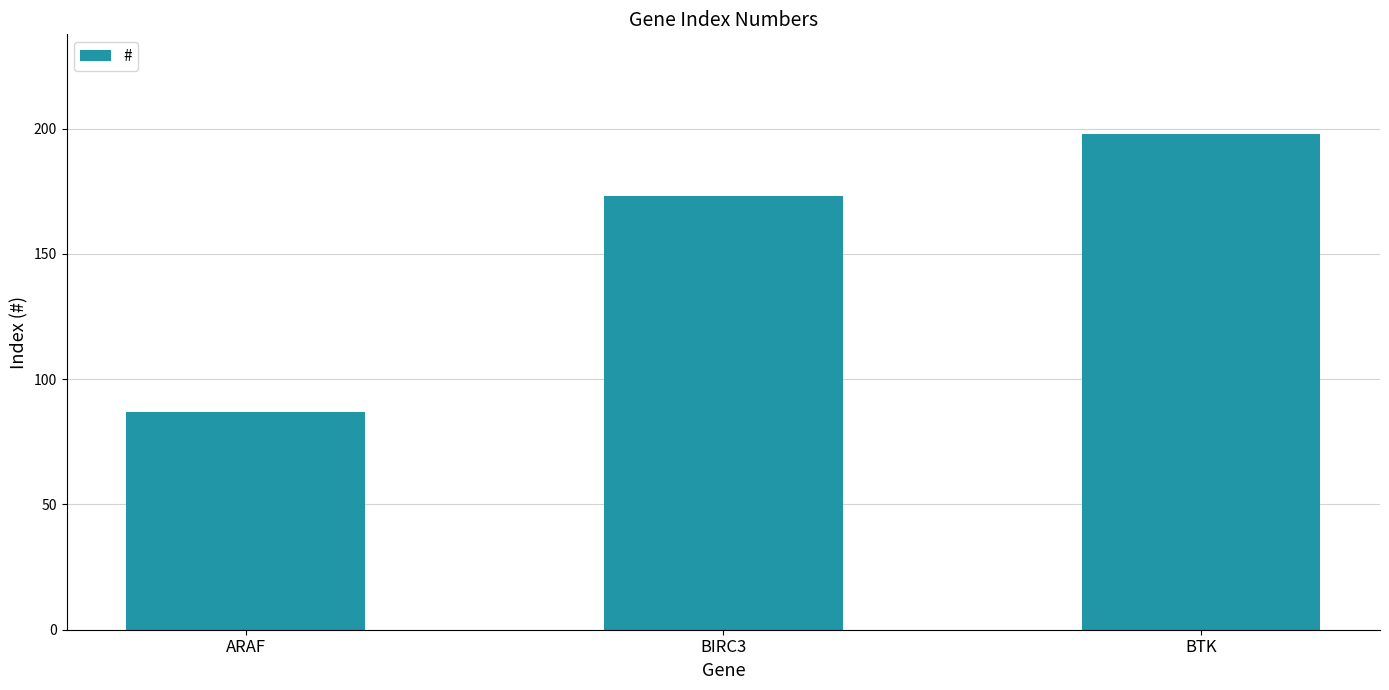

Reading right to left, transcribe all the data shown in this chart.

198	173	87